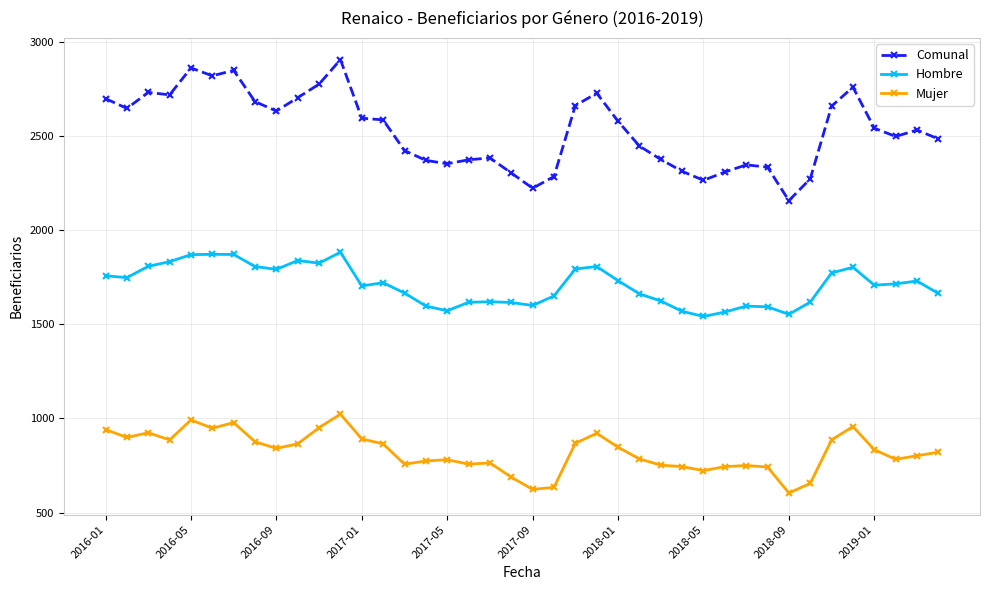

What is the highest value of the Mujer series?

1023